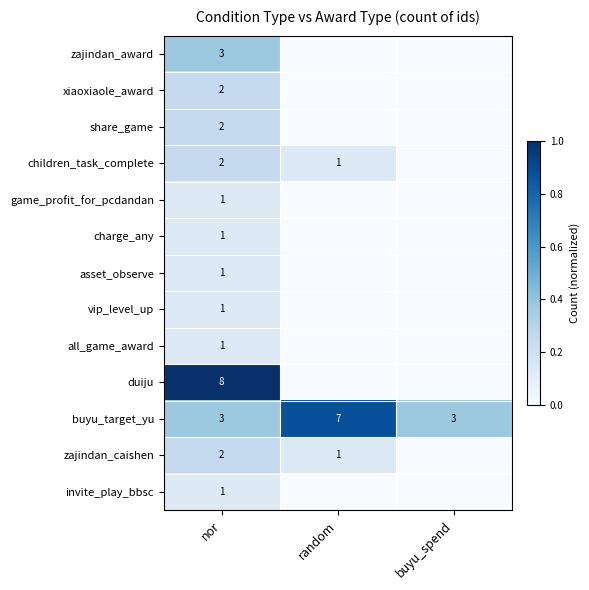

What is the total value across all series at nor?

28